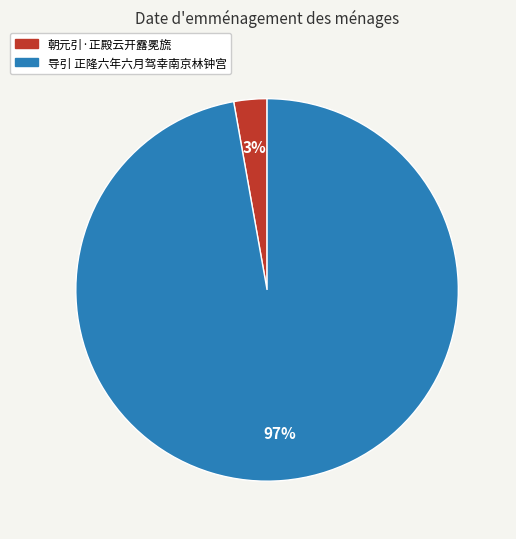

How many slices are in this pie chart?

2